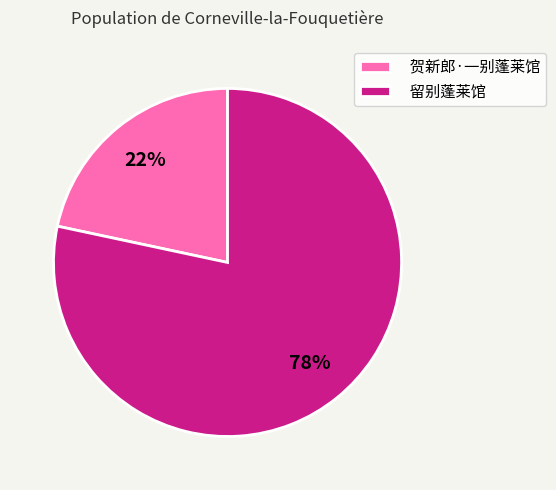

Is there a majority slice in this chart?

Yes